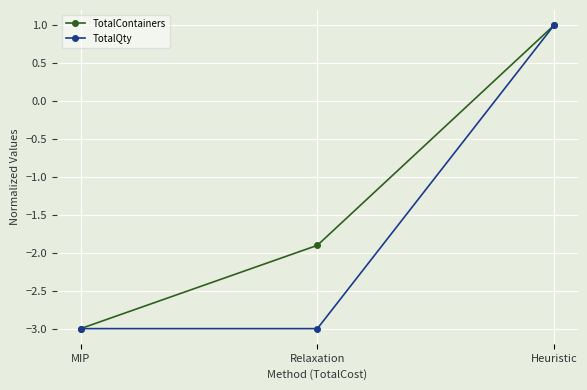

What is the difference between the maximum and minimum values in the TotalContainers series?

4.0